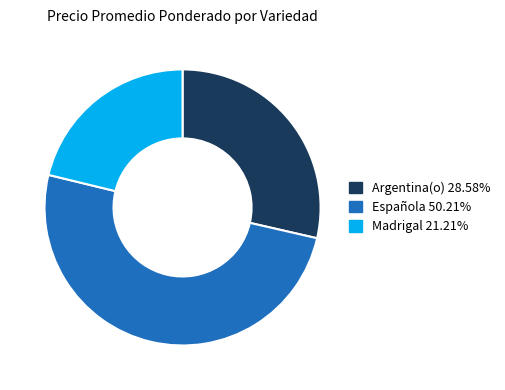

Count the number of slices in the pie.

3